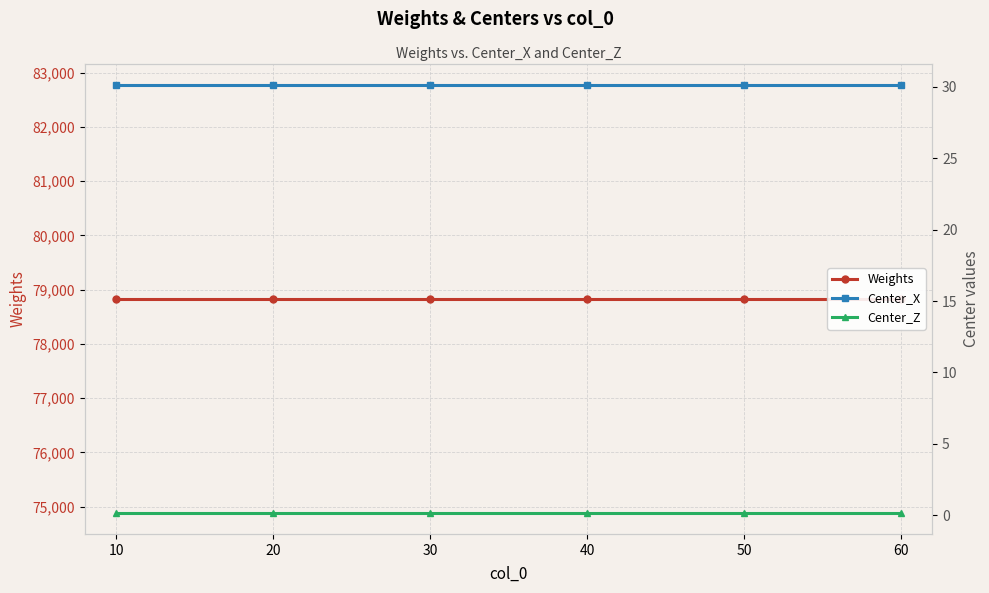

Which category has the highest value in the Center_X series?

10